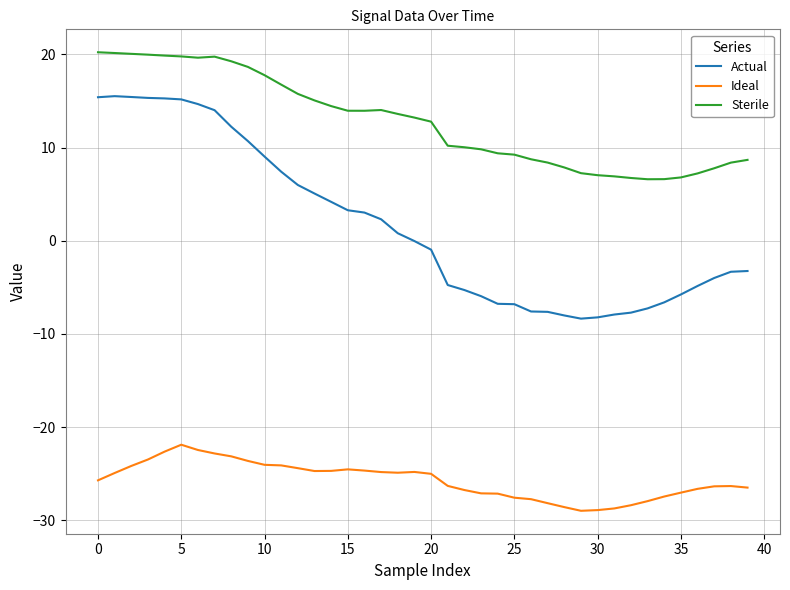

What is the difference between the maximum and minimum values in the Ideal series?

7.1